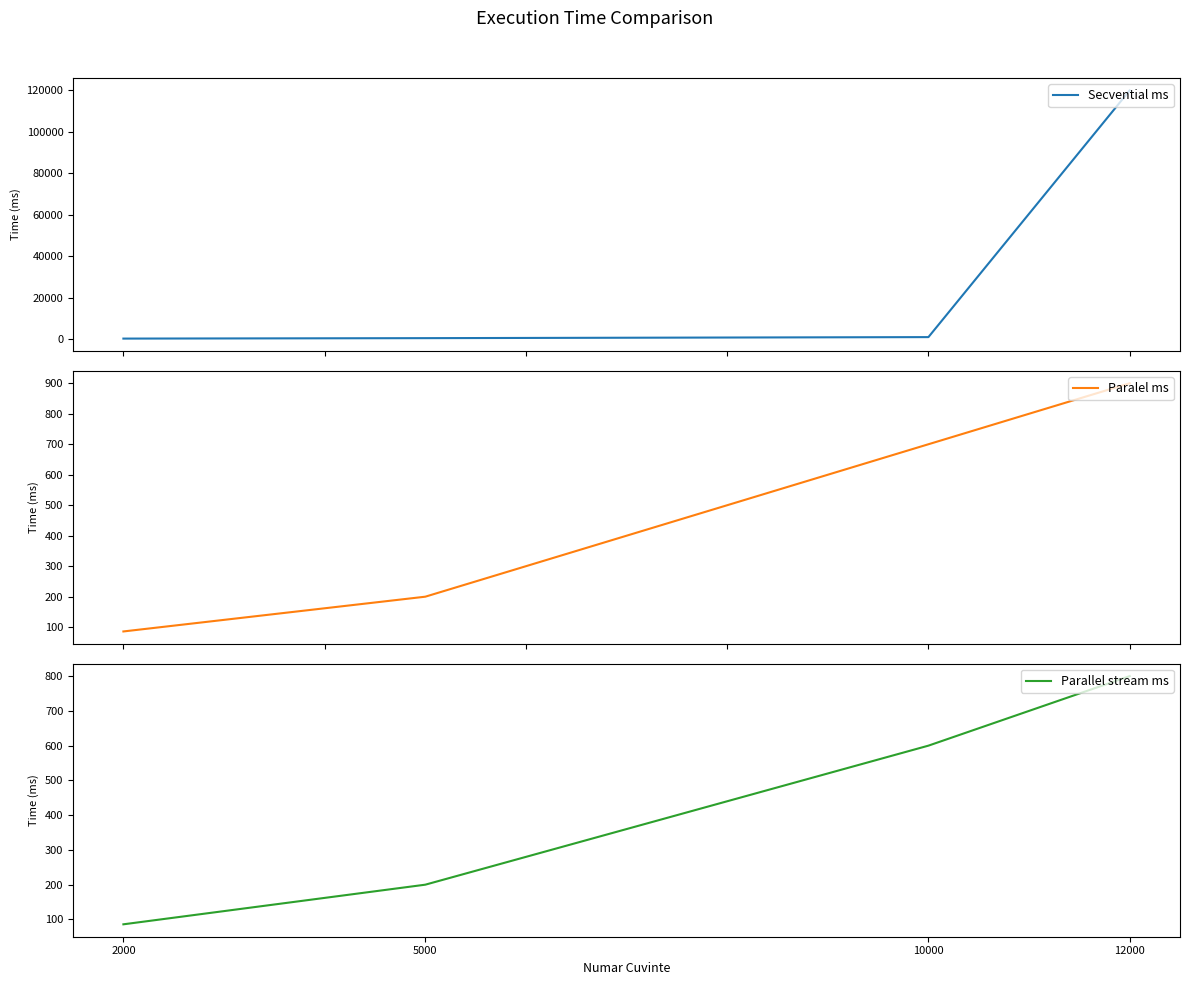

Rank the series at 12000 from highest to lowest value.

Secvential ms, Paralel ms, Parallel stream ms